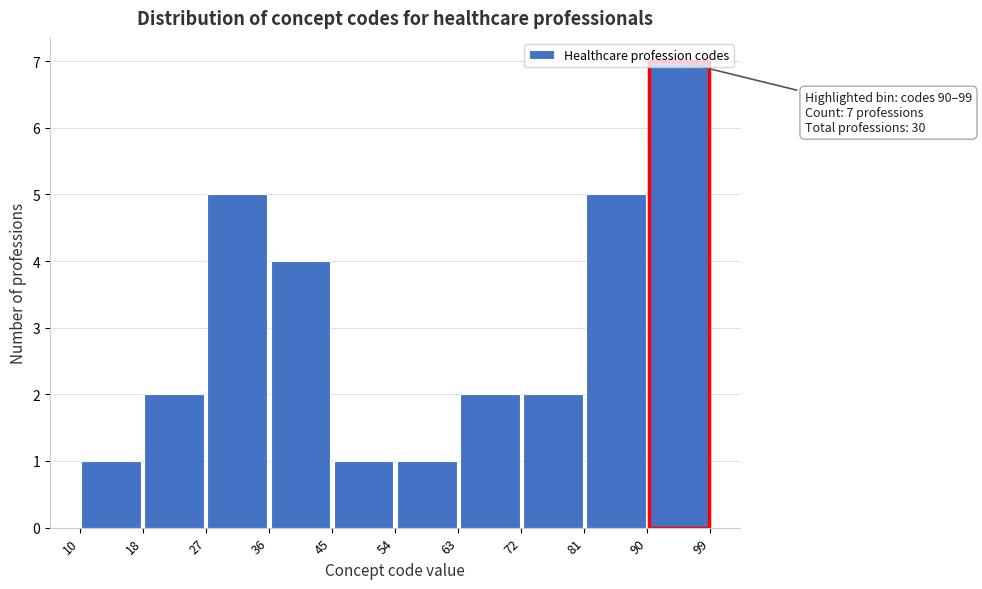

Over which range of the x-axis is the bar tallest?

90 to 99